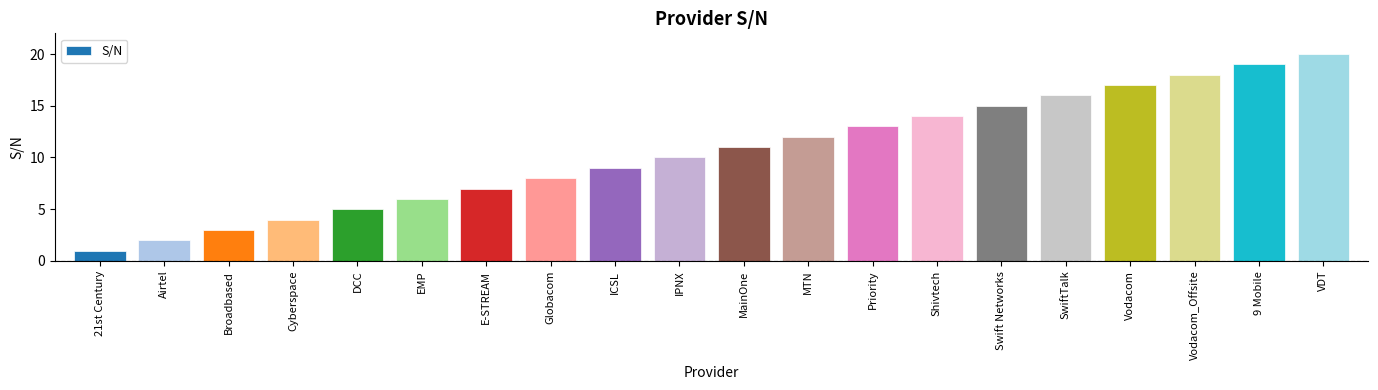

How many data points are less than 11?

10